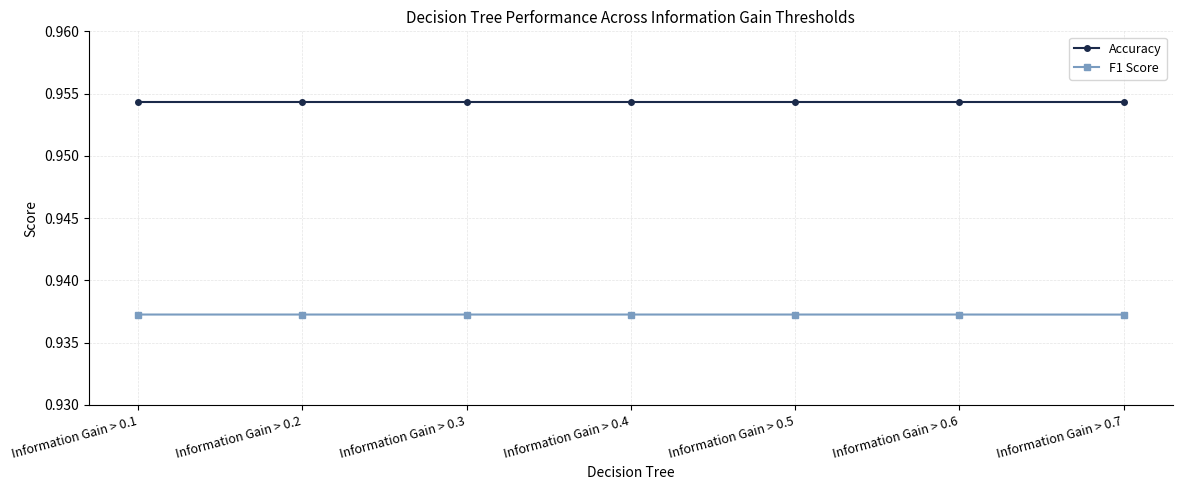

What are all the series names shown in the legend?

Accuracy, F1 Score